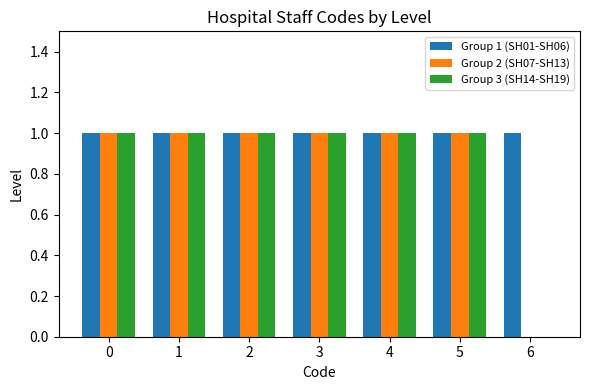

The value of Group 1 (SH01-SH06) at 6 is 2. True or false?

False